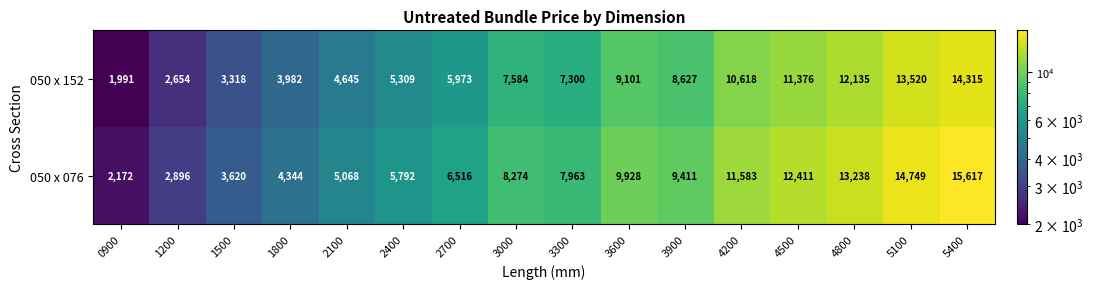

The 050 x 152 series shows 11300 at 3300. True or false?

False